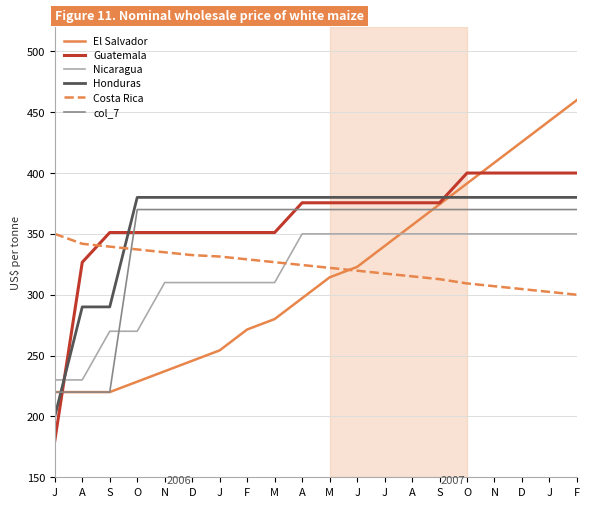

What is the average value of the Costa Rica series?

322.9